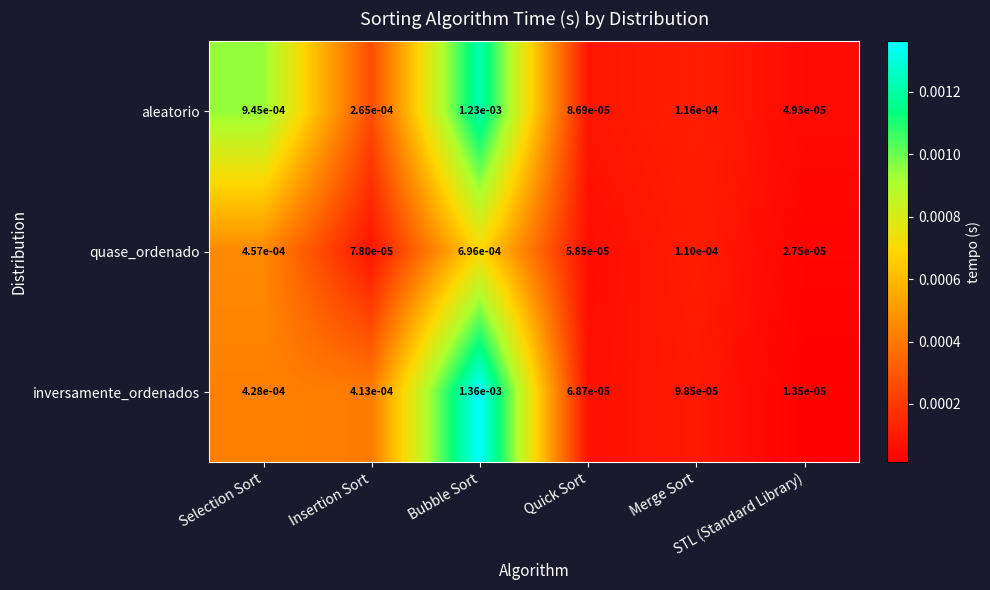

List the series in order of their overall mean, lowest first.

quase_ordenado, inversamente_ordenados, aleatorio